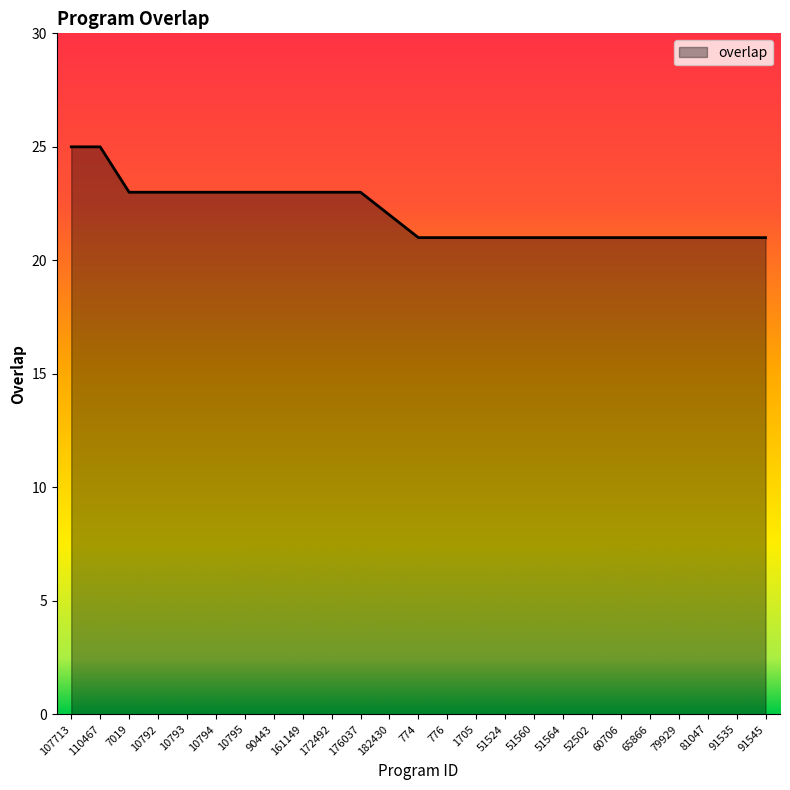

What is the difference between the values at 7019 and 1705?

2